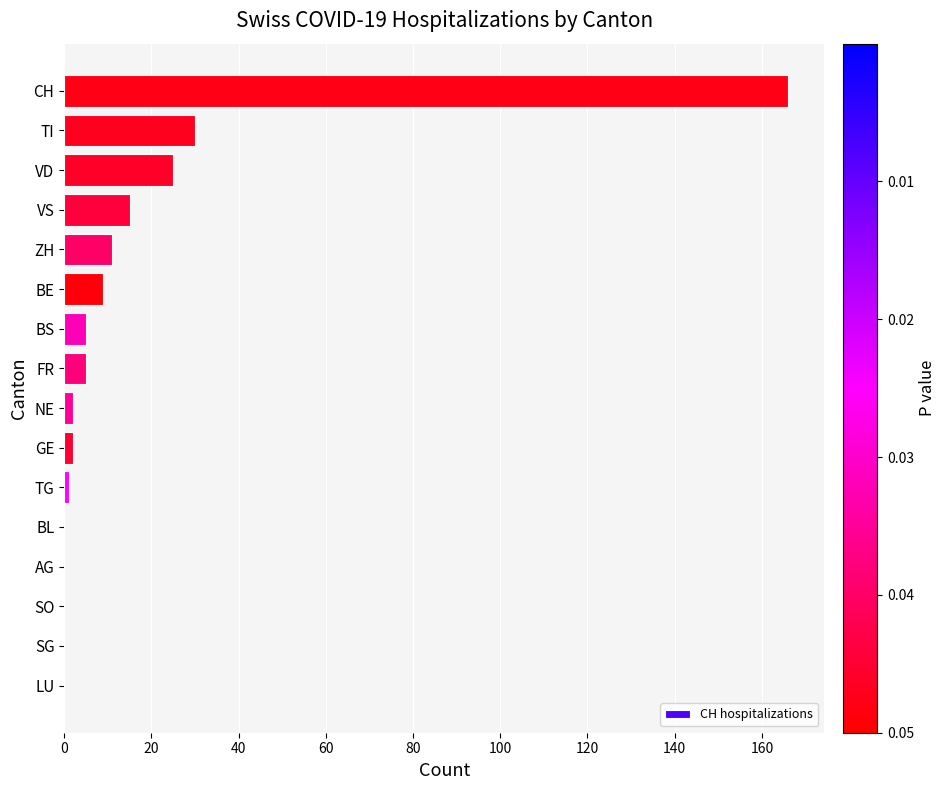

What is the sum of the values at ZH and SO?

11